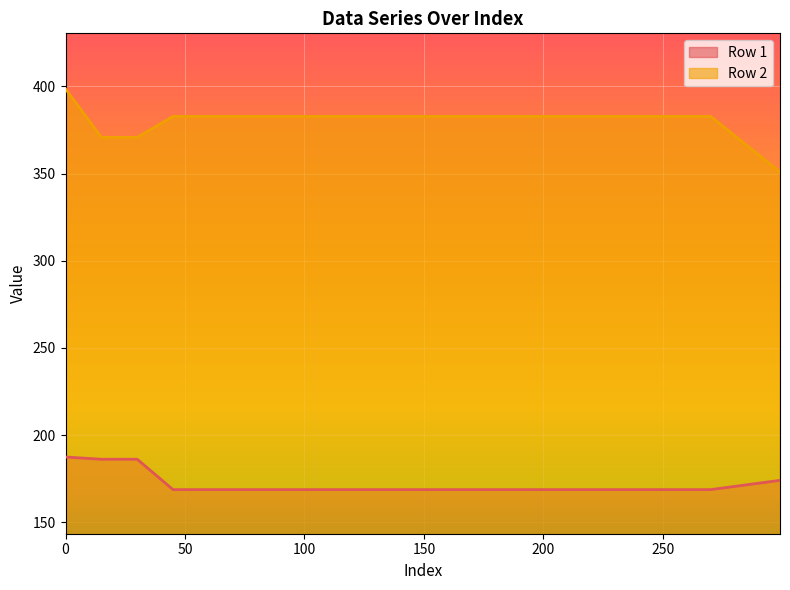

Is the value of Row 1 at 270 greater than the value of Row 2 at 210?

No